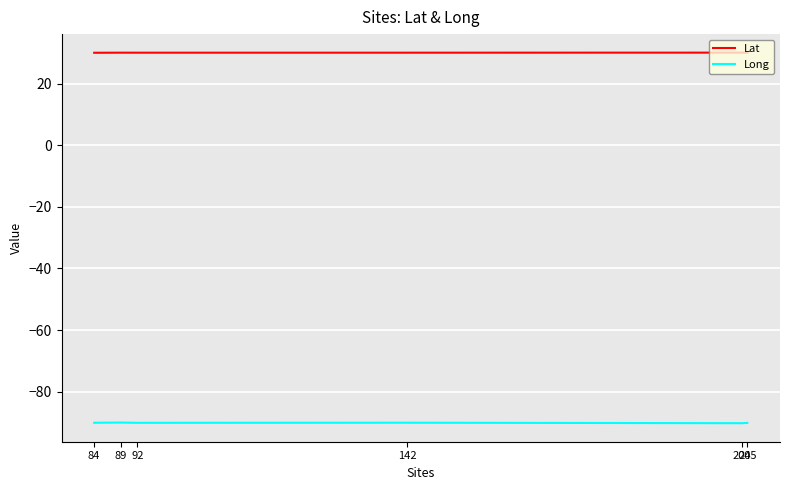

True or false: Long has more than 0 interior local peaks.

True